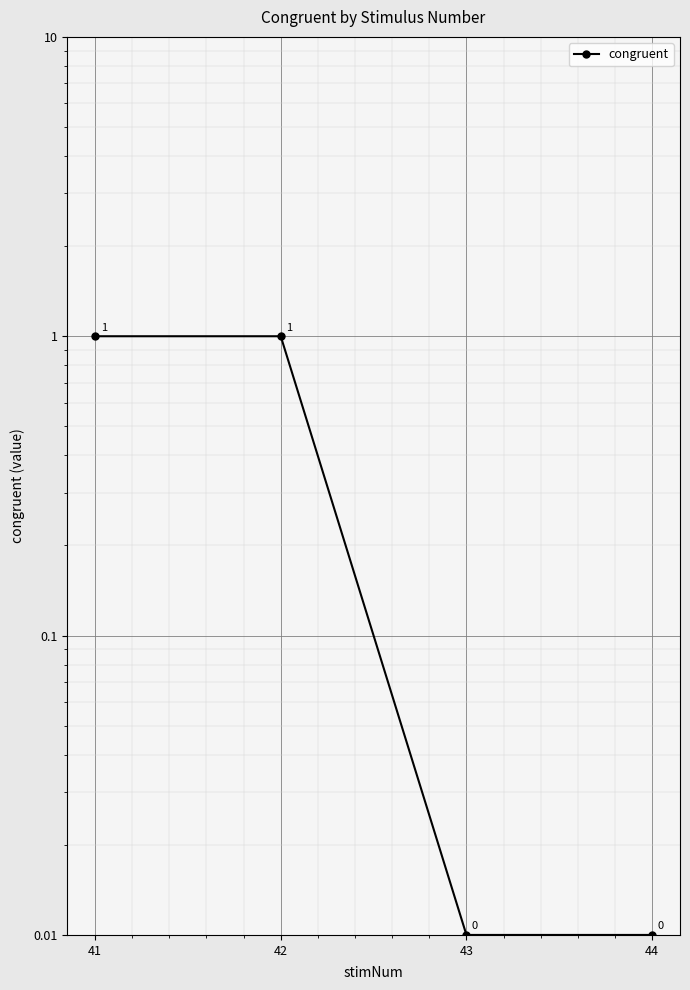

Which category has the lowest value across all series?

43